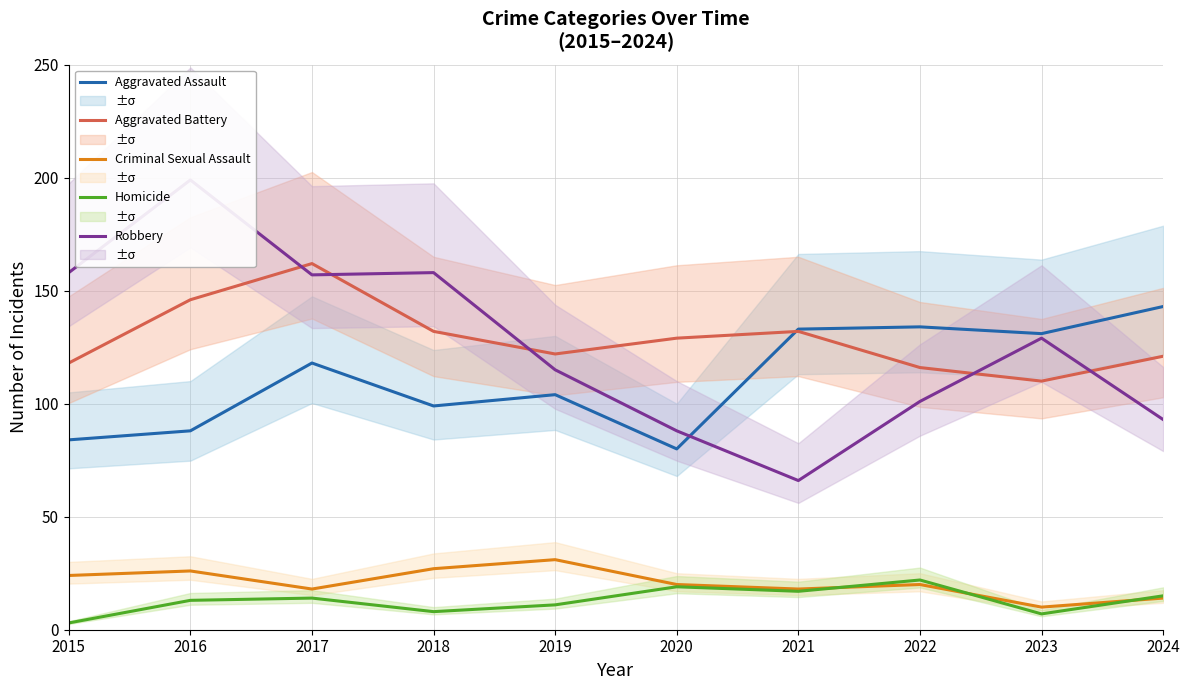

Where is Criminal Sexual Assault nearest to the value 20?

2020